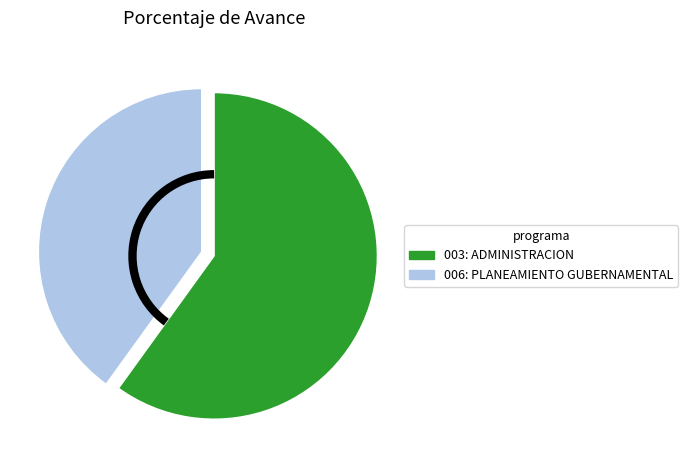

Which slice is the smallest?

006: PLANEAMIENTO GUBERNAMENTAL